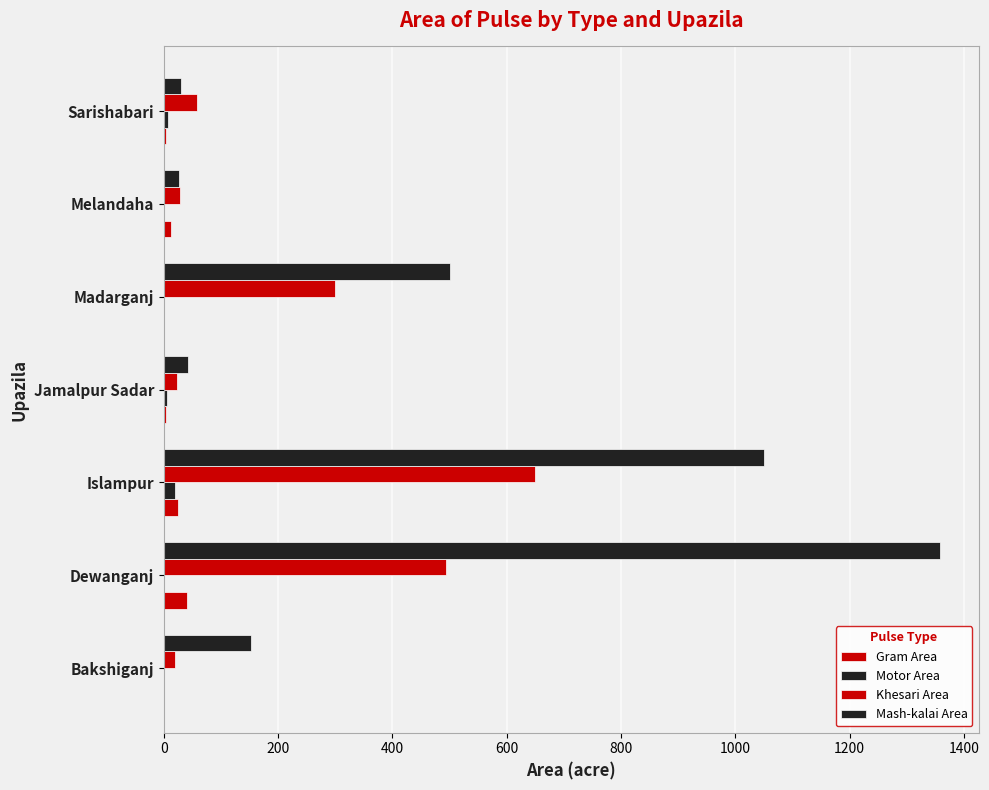

Reading left to right, list all the values displayed in this chart.

Gram Area: 0	40	25	4	0	13	4
Motor Area: 0	0	20	5	0	0	8
Khesari Area: 19	494	650	23	300	28	58
Mash-kalai Area: 152	1358	1050	43	500	26	30